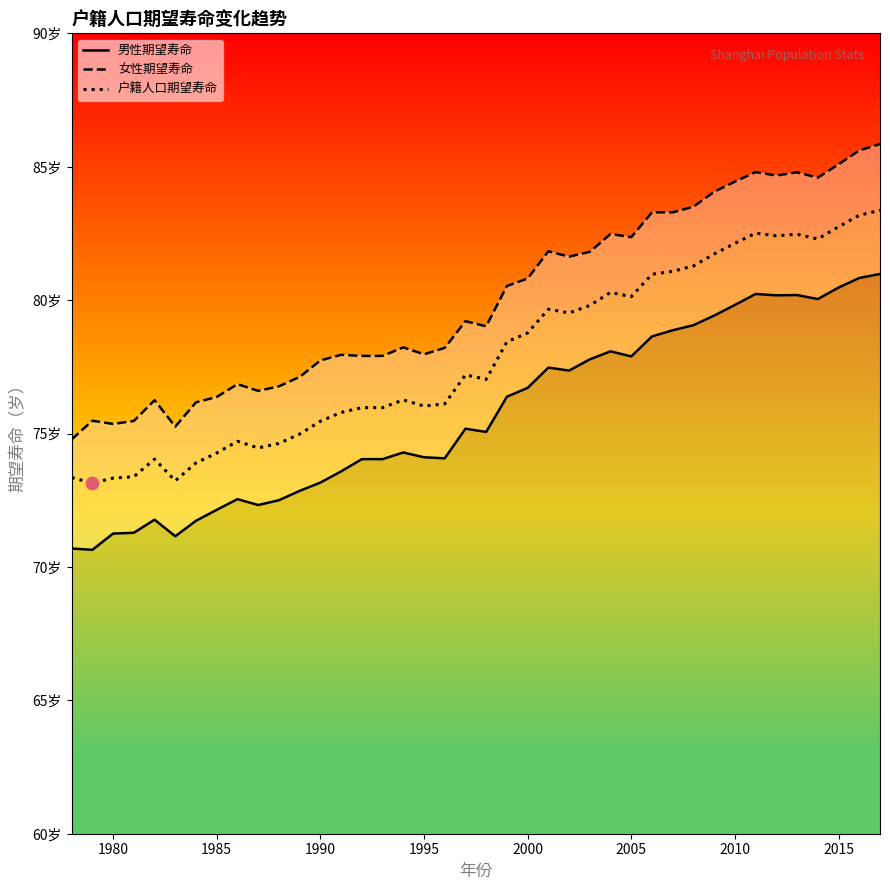

Is the value of 男性期望寿命 at 36 greater than the value of 女性期望寿命 at 21?

No